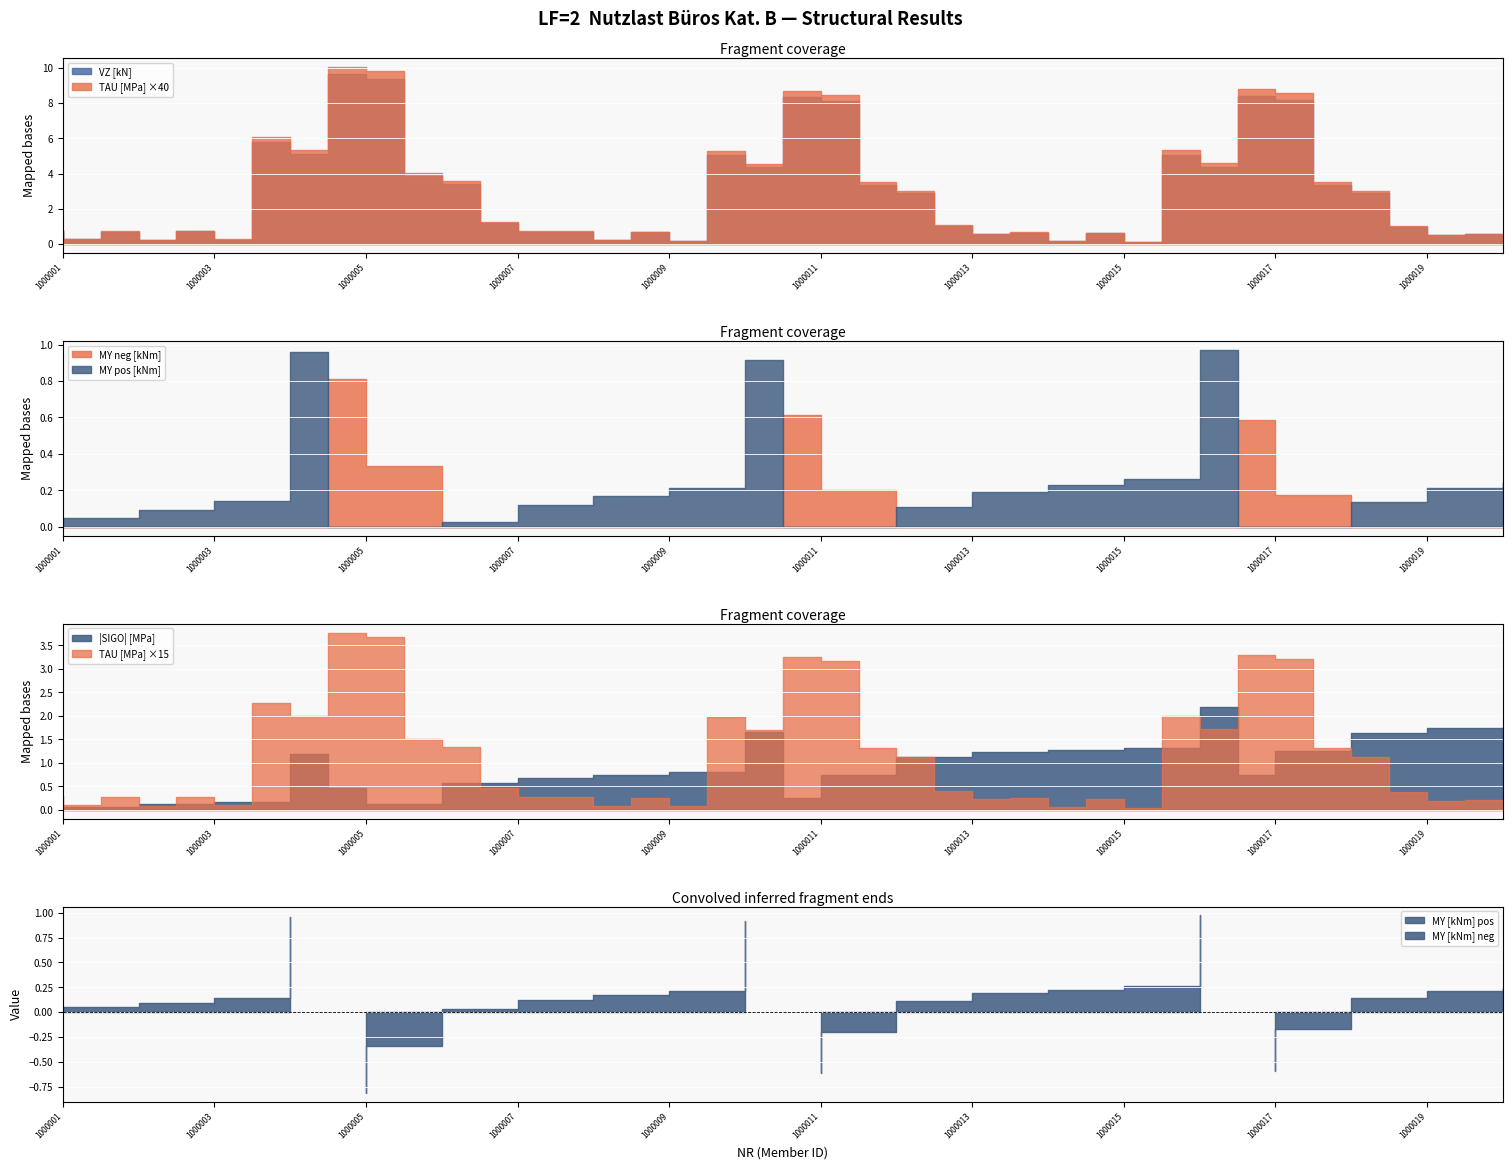

How many lines are shown in the chart?

4